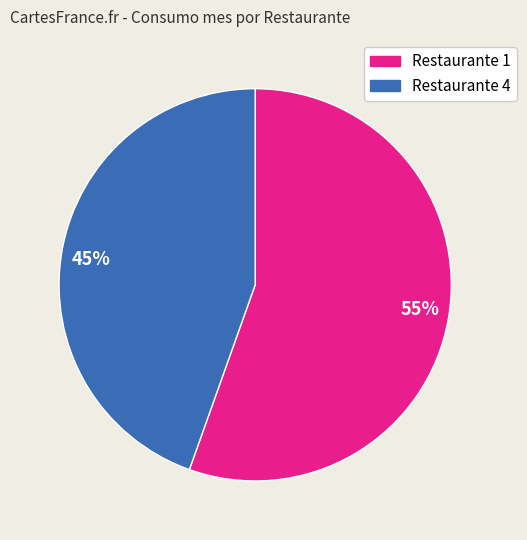

Which has a higher value, 45% or 55%?

55%